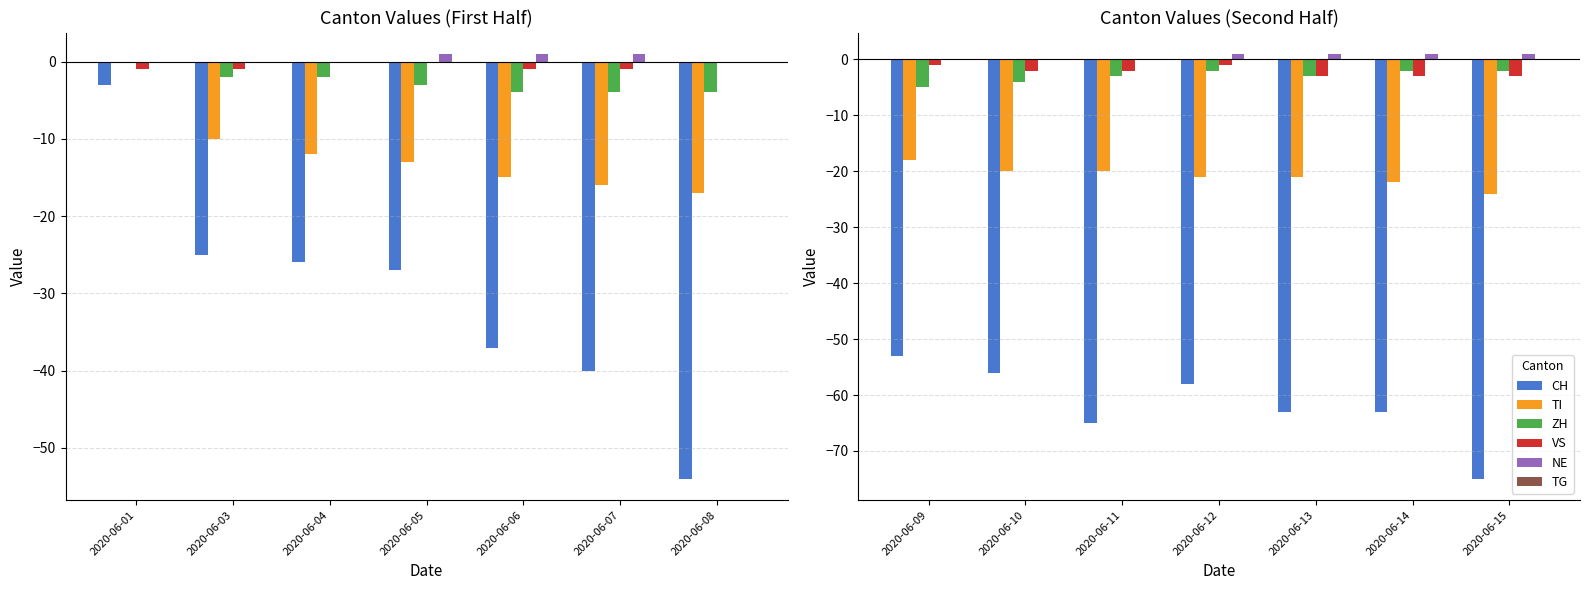

Are the bars horizontal?

No